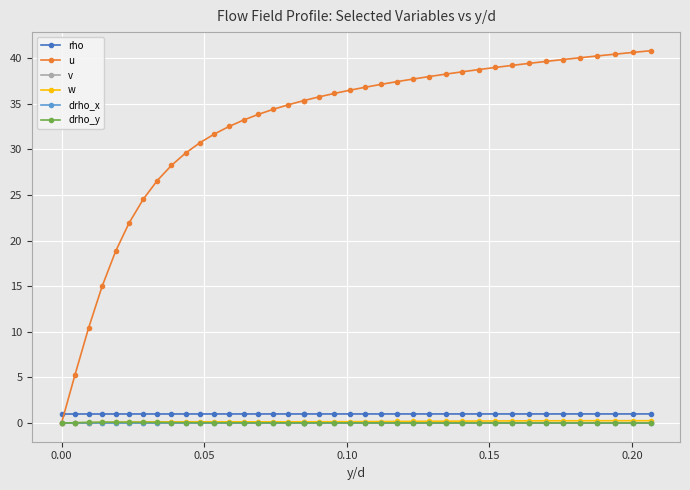

True or false: v has more than 2 interior local peaks.

True